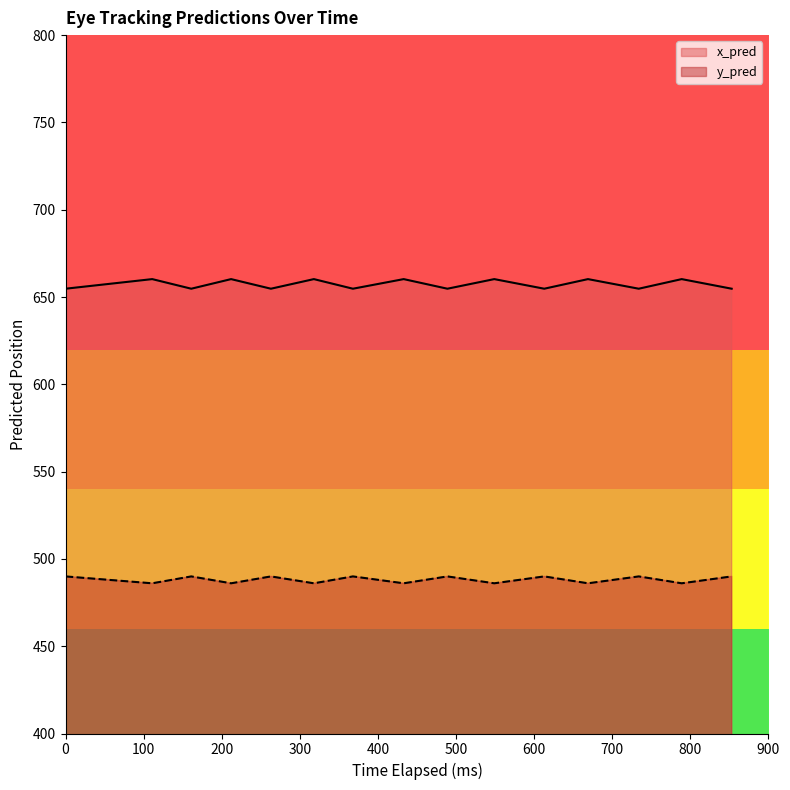

True or false: x_pred and y_pred intersect in this chart.

False